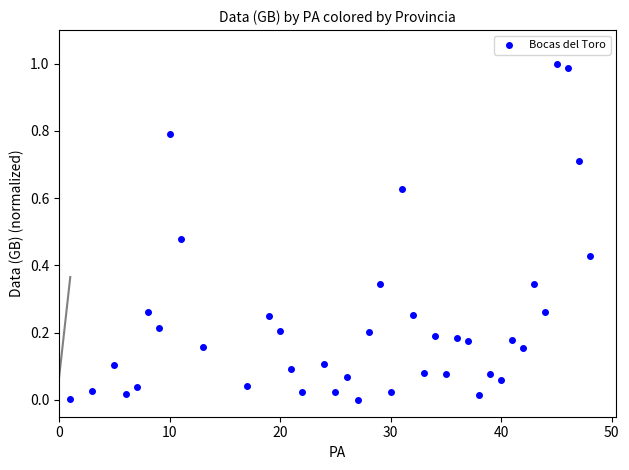

What is the range of X values (max minus min)?

47.0